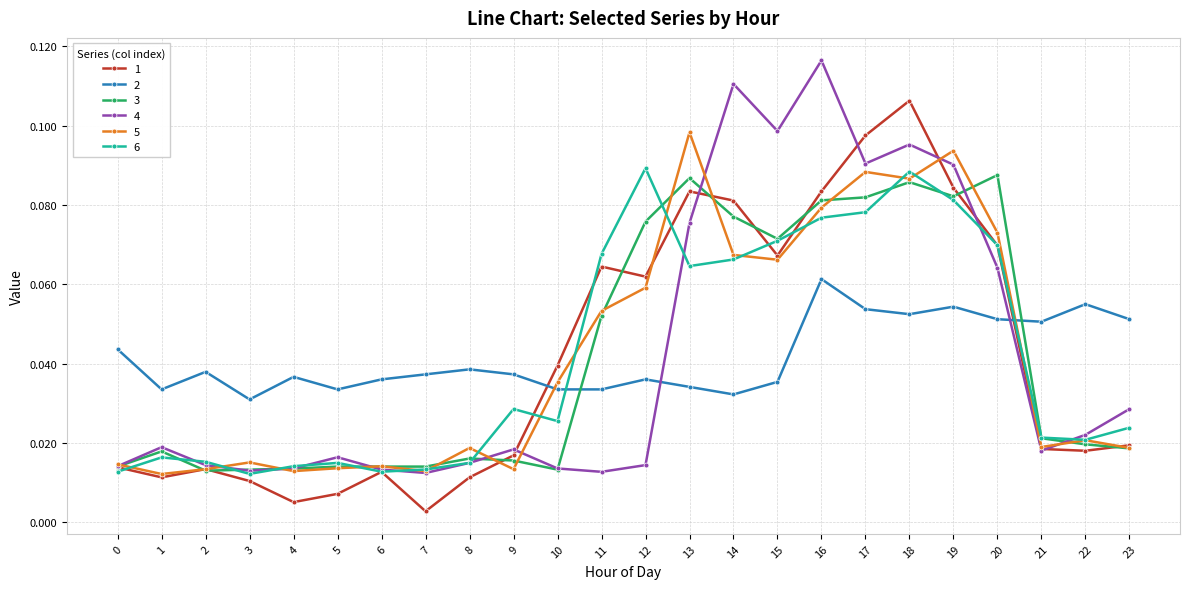

Count the 4 values in the range 0 to 1.

24